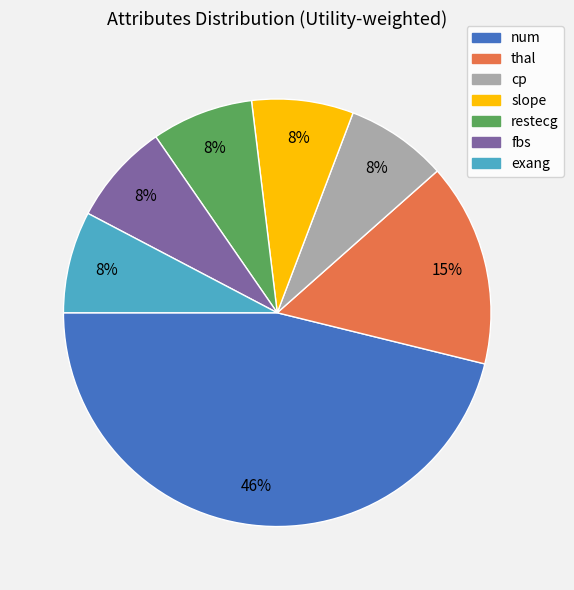

How many slices are in this pie chart?

7